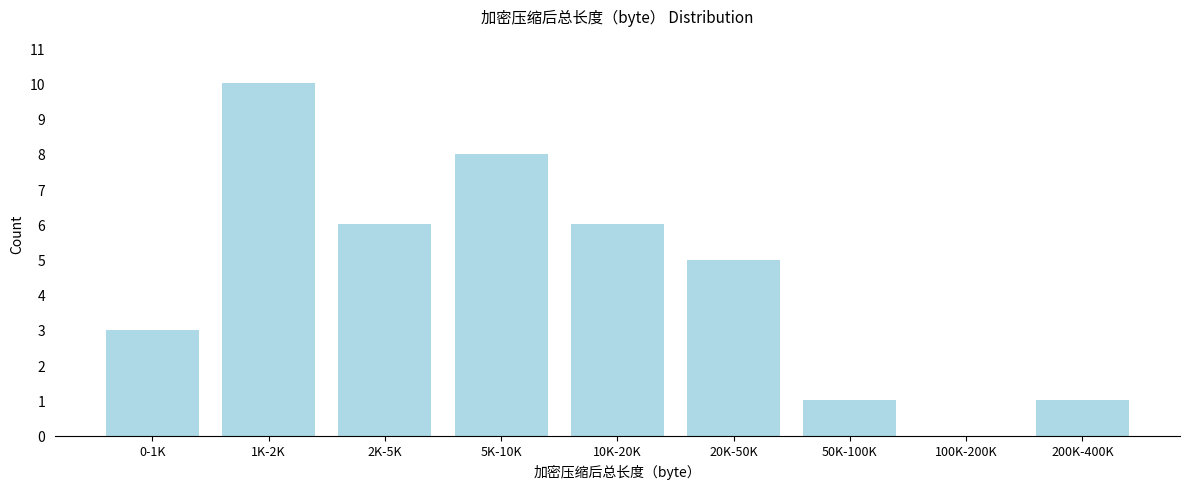

Reading left to right, extract all data points from this chart.

0-1K=3	1K-2K=10	2K-5K=6	5K-10K=8	10K-20K=6	20K-50K=5	50K-100K=1	100K-200K=0	200K-400K=1